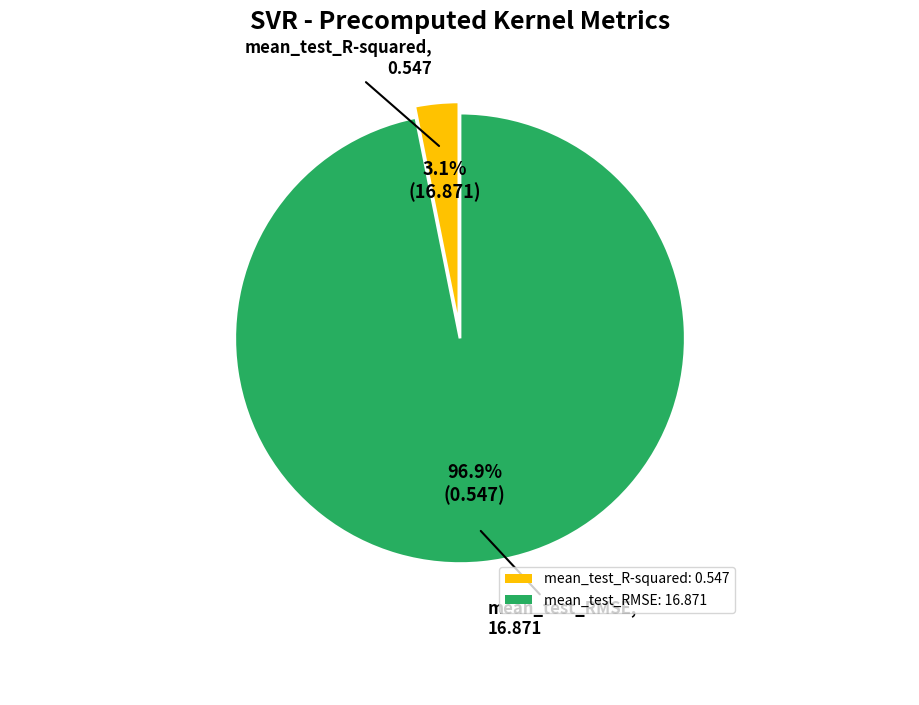

To the nearest percent, what percentage of the pie is mean_test_RMSE?

97%